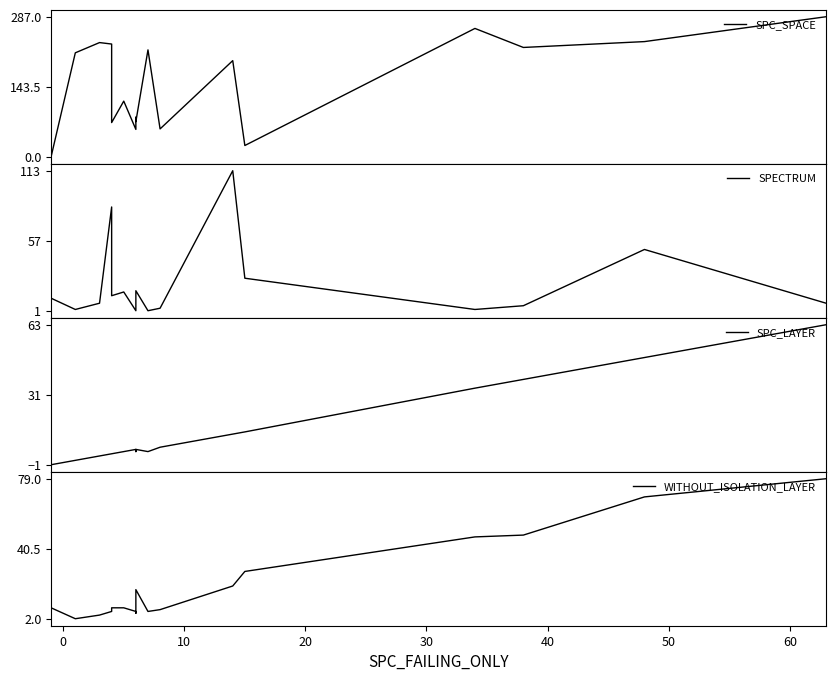

What is the average value of the SPECTRUM series?

21